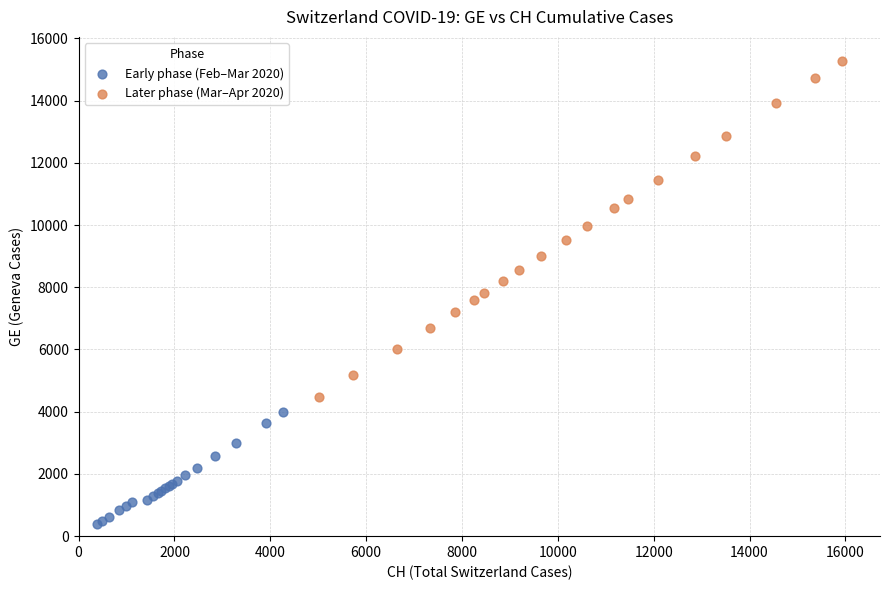

Which series has the largest Y range (max minus min)?

Later phase (Mar–Apr 2020)